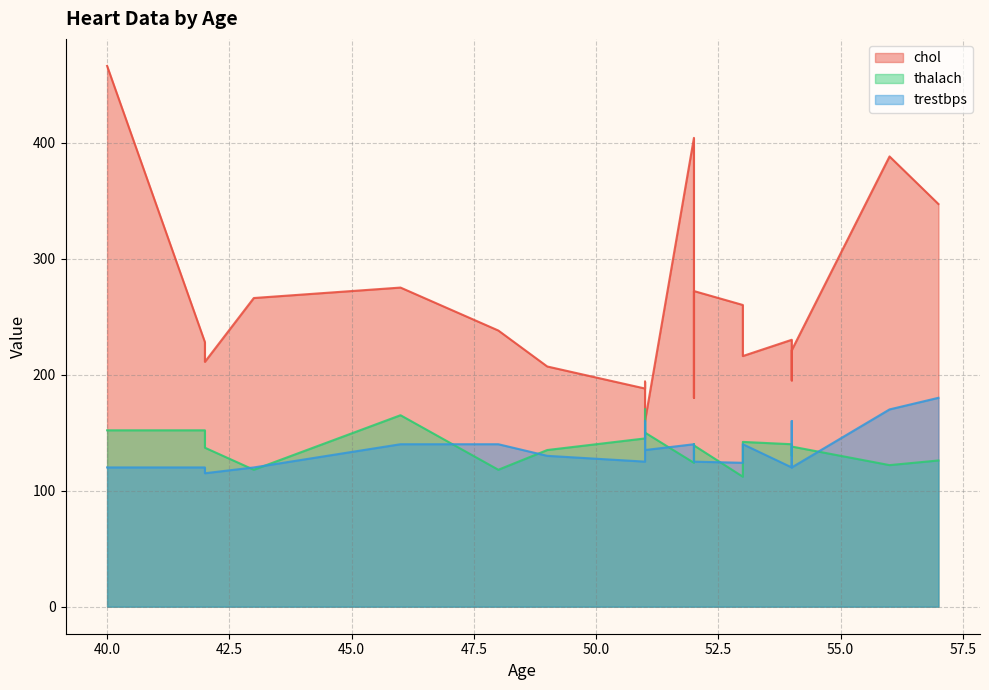

True or false: chol has a value of 388 at 56.

True